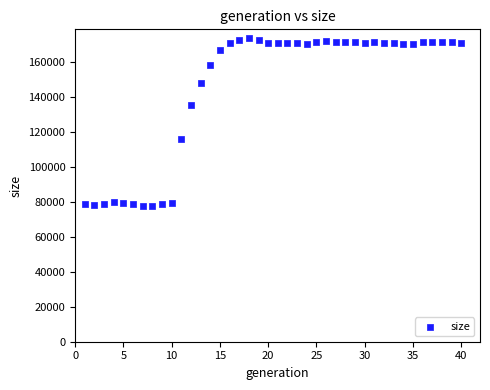

What is the range of X values (max minus min)?

39